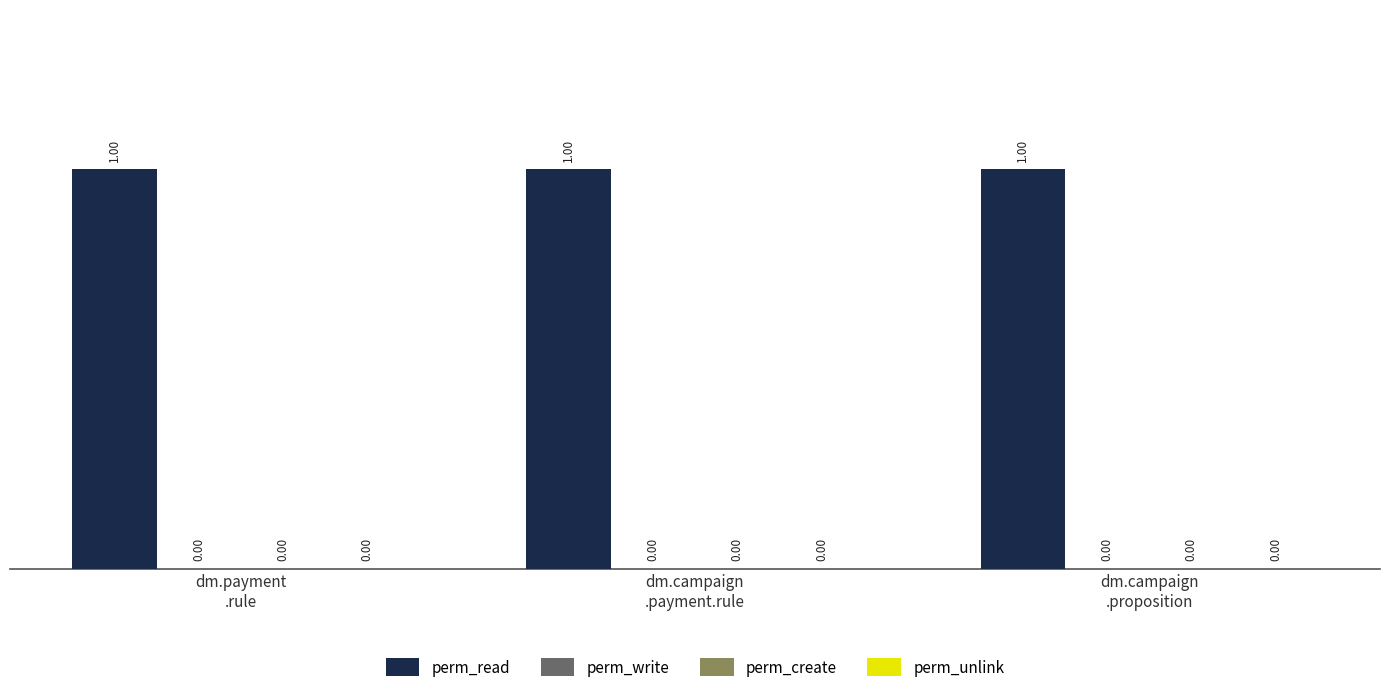

The value of perm_write at dm.campaign
.payment.rule is 0. True or false?

True